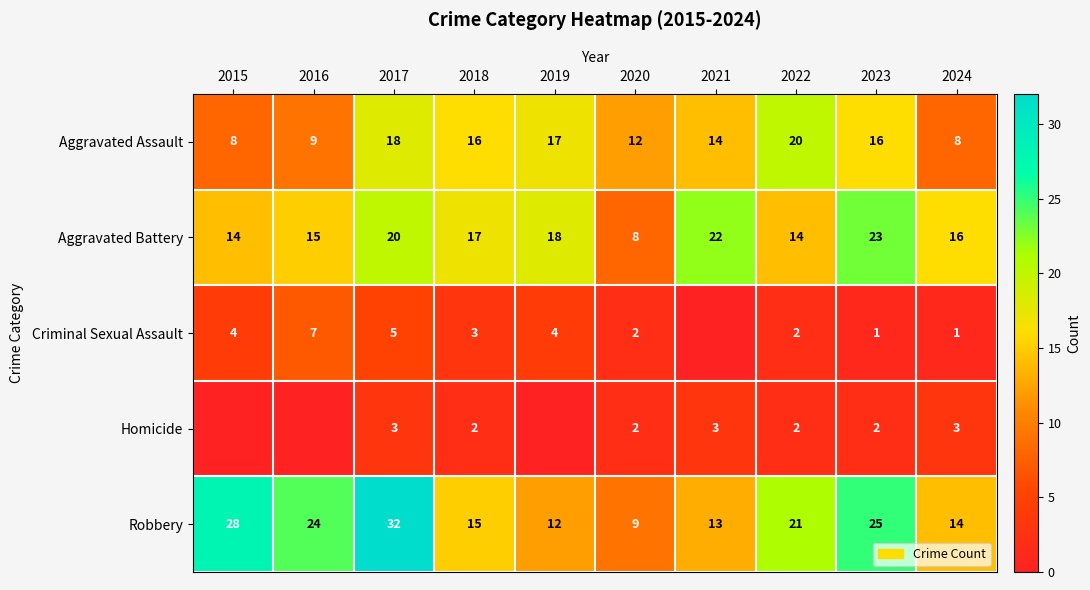

What is the difference between the maximum and minimum values in the Robbery series?

23